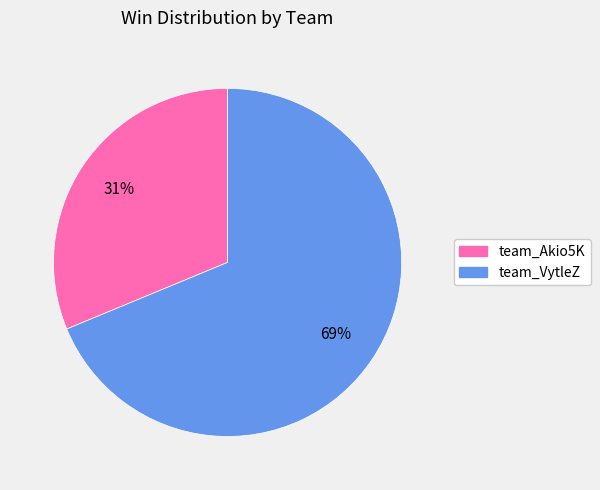

Combined, do team_VytleZ and team_Akio5K account for over 50%?

Yes